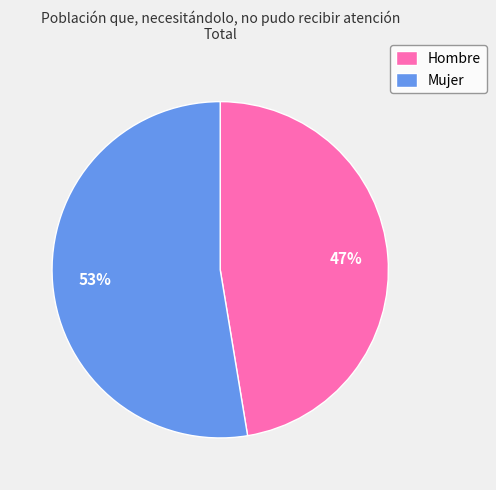

To the nearest percent, what is the average slice percentage?

50%